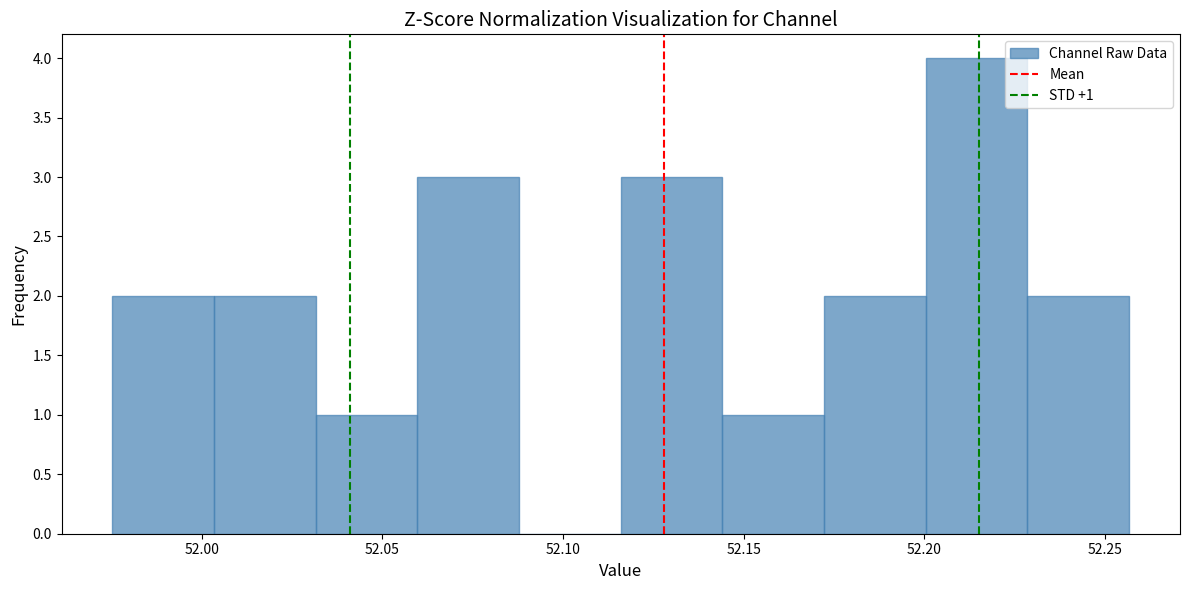

Which range on the x-axis has the tallest bar?

52.200 to 52.230